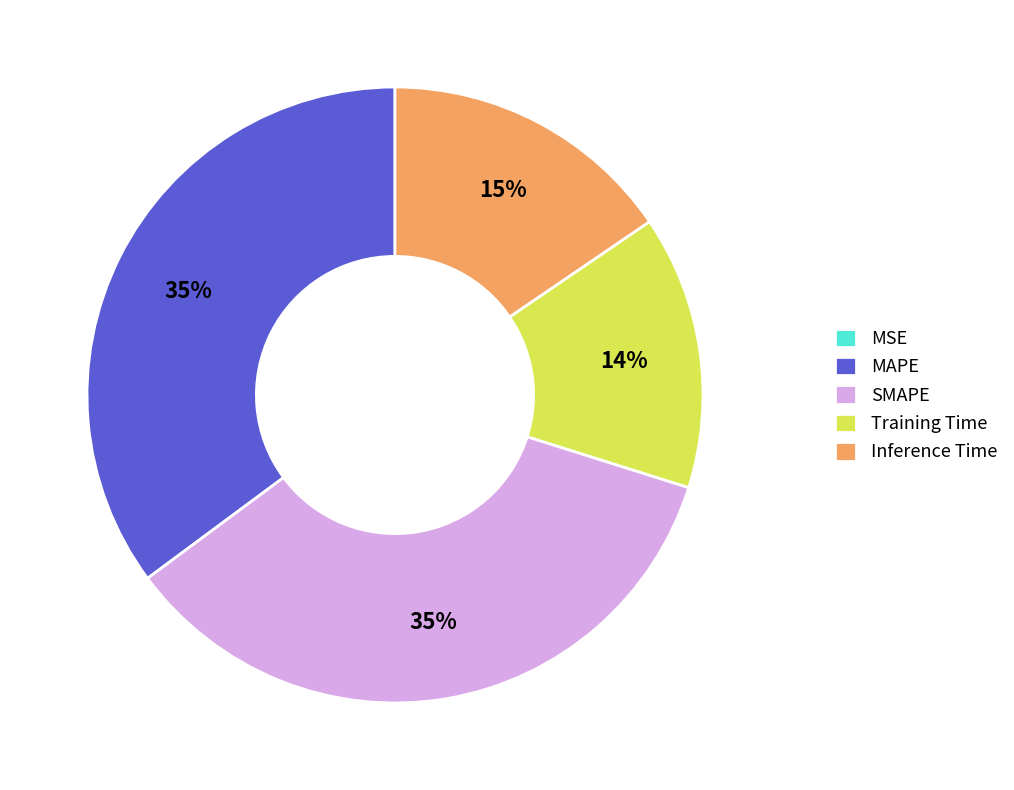

Is Training Time the majority of the pie?

No